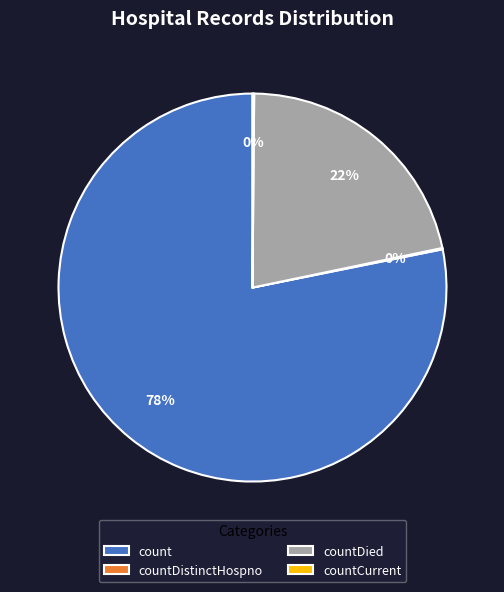

To the nearest percent, what is the average slice percentage?

25%